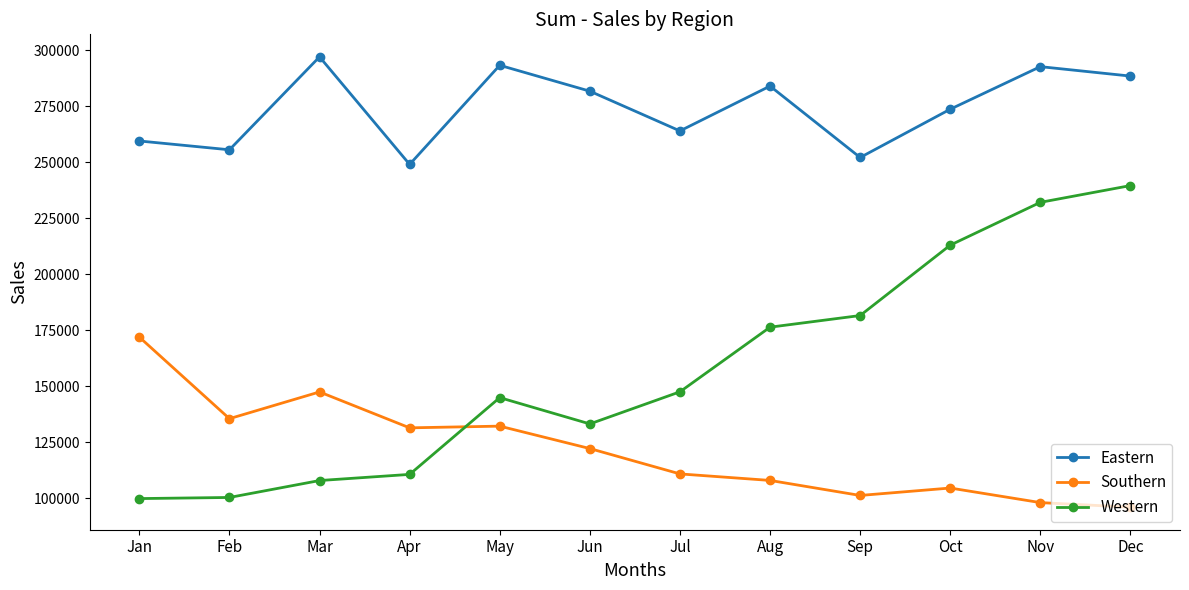

What is the spread (max minus min) of values at Oct?

169050